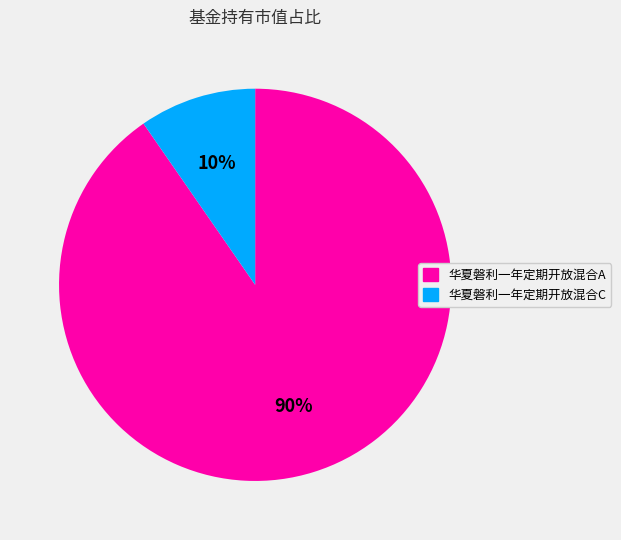

To the nearest percent, what is the combined percentage of 华夏磐利一年定期开放混合C and 华夏磐利一年定期开放混合A?

100%